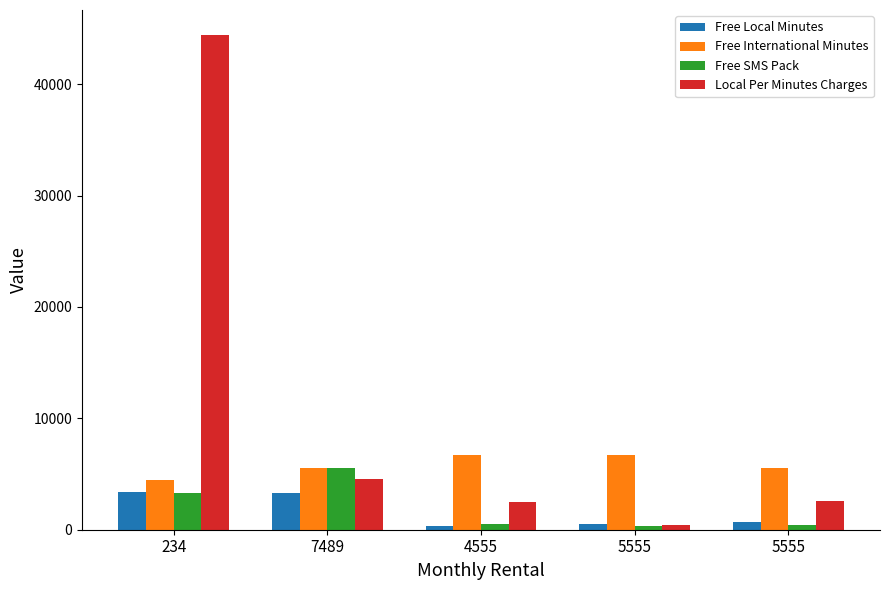

Count the number of data series in this chart.

4